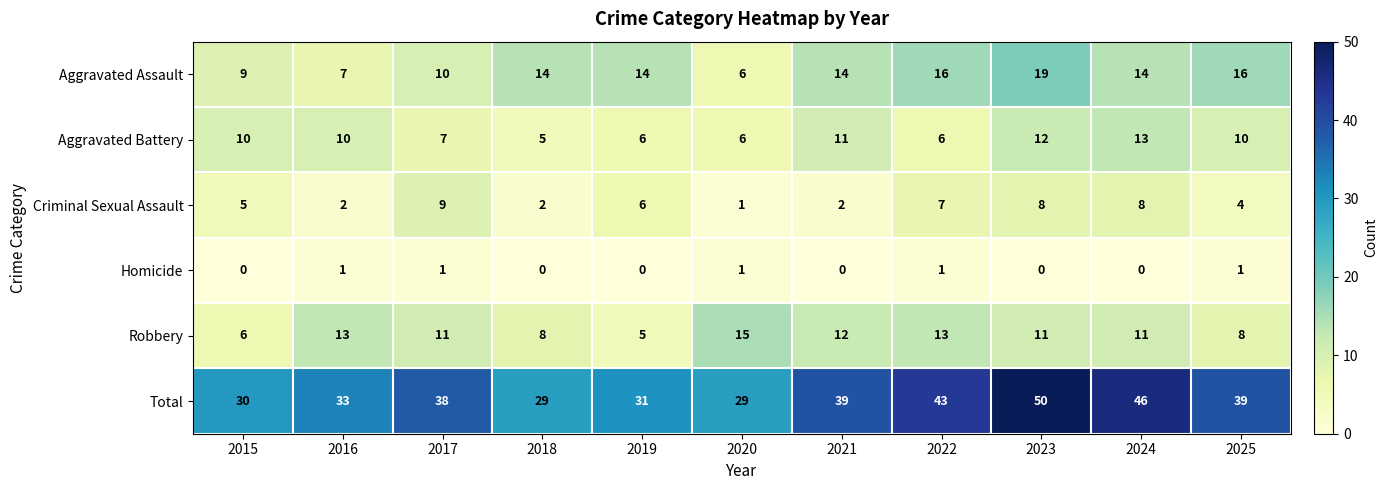

Rank the series at 2018 from lowest to highest value.

Homicide, Criminal Sexual Assault, Aggravated Battery, Robbery, Aggravated Assault, Total